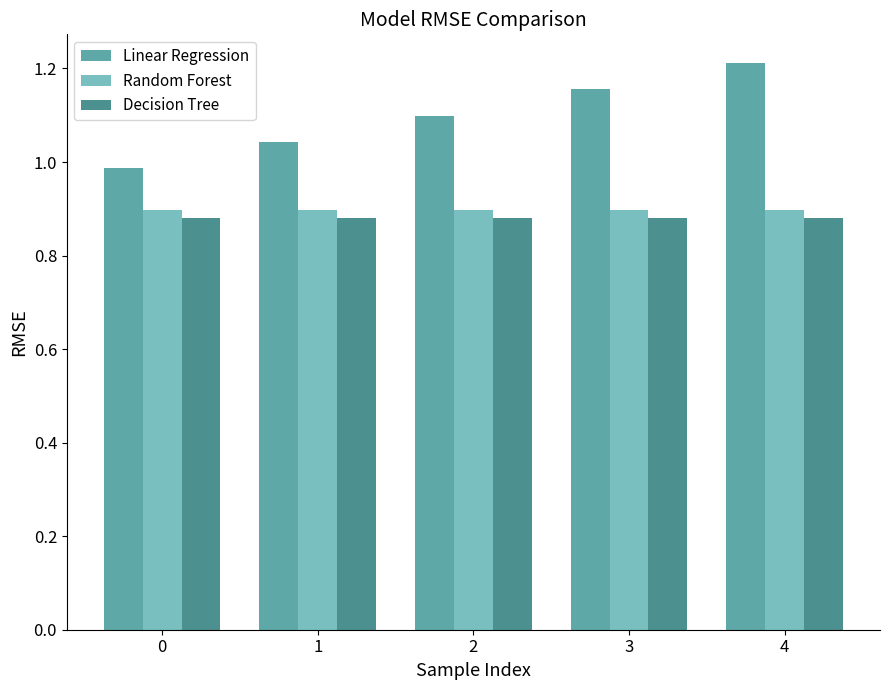

Reading left to right, transcribe all the data shown in this chart.

Linear Regression: 0=1.0	1=1.0	2=1.1	3=1.2	4=1.2
Random Forest: 0=0.9	1=0.9	2=0.9	3=0.9	4=0.9
Decision Tree: 0=0.9	1=0.9	2=0.9	3=0.9	4=0.9